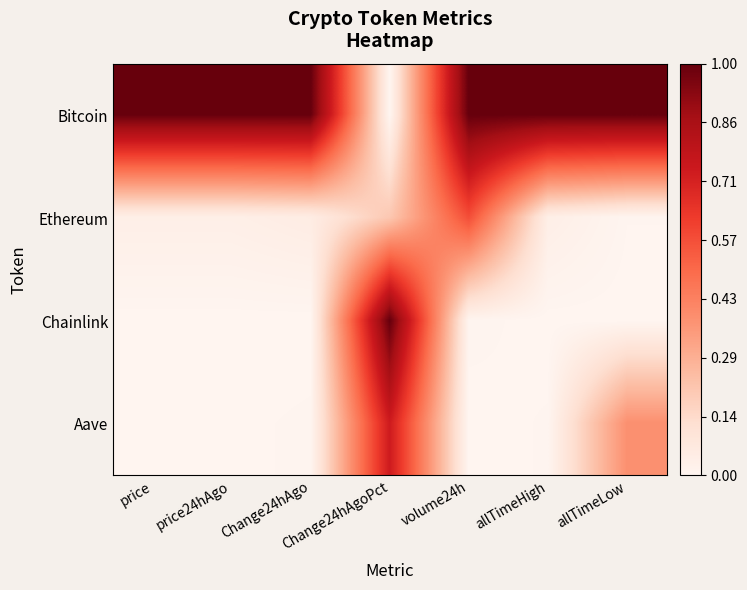

Which category has the highest value across all series?

price